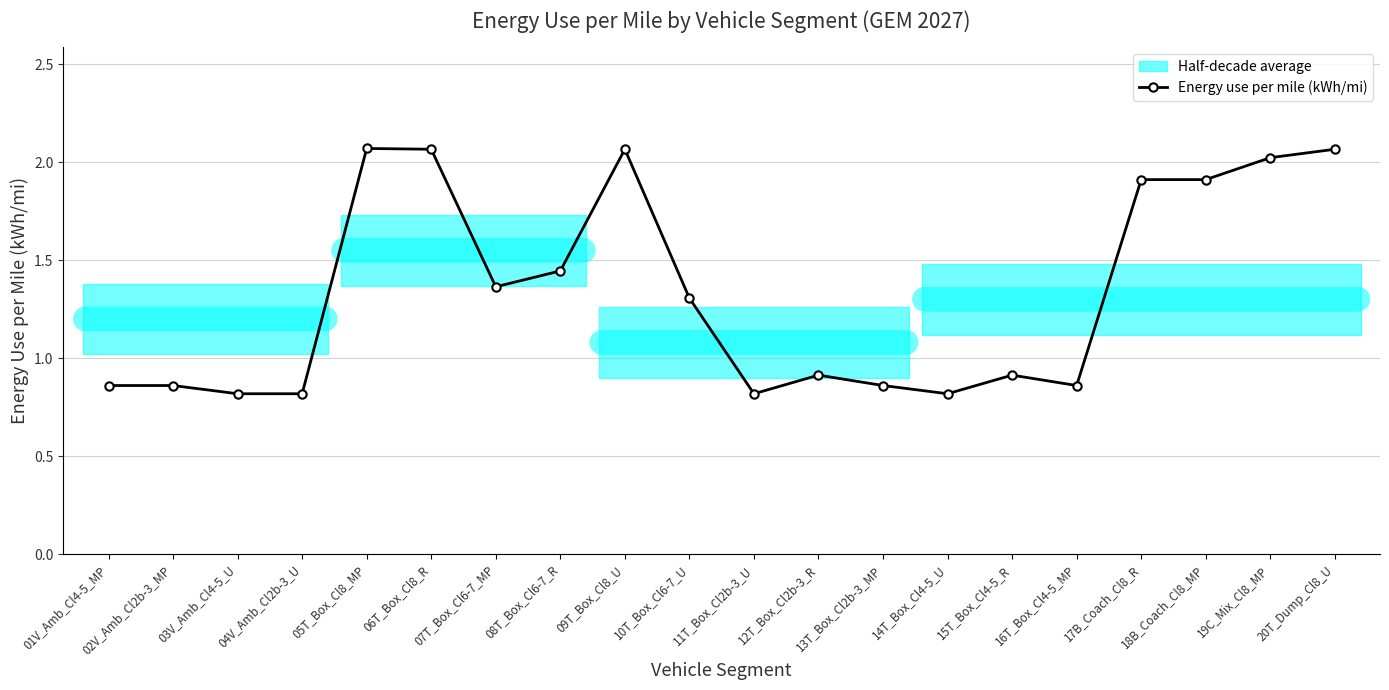

List the labels in order of value, largest first.

05T_Box_Cl8_MP, 06T_Box_Cl8_R, 09T_Box_Cl8_U, 20T_Dump_Cl8_U, 19C_Mix_Cl8_MP, 17B_Coach_Cl8_R, 18B_Coach_Cl8_MP, 08T_Box_Cl6-7_R, 07T_Box_Cl6-7_MP, 10T_Box_Cl6-7_U, 12T_Box_Cl2b-3_R, 15T_Box_Cl4-5_R, 01V_Amb_Cl4-5_MP, 02V_Amb_Cl2b-3_MP, 13T_Box_Cl2b-3_MP, 16T_Box_Cl4-5_MP, 03V_Amb_Cl4-5_U, 04V_Amb_Cl2b-3_U, 11T_Box_Cl2b-3_U, 14T_Box_Cl4-5_U